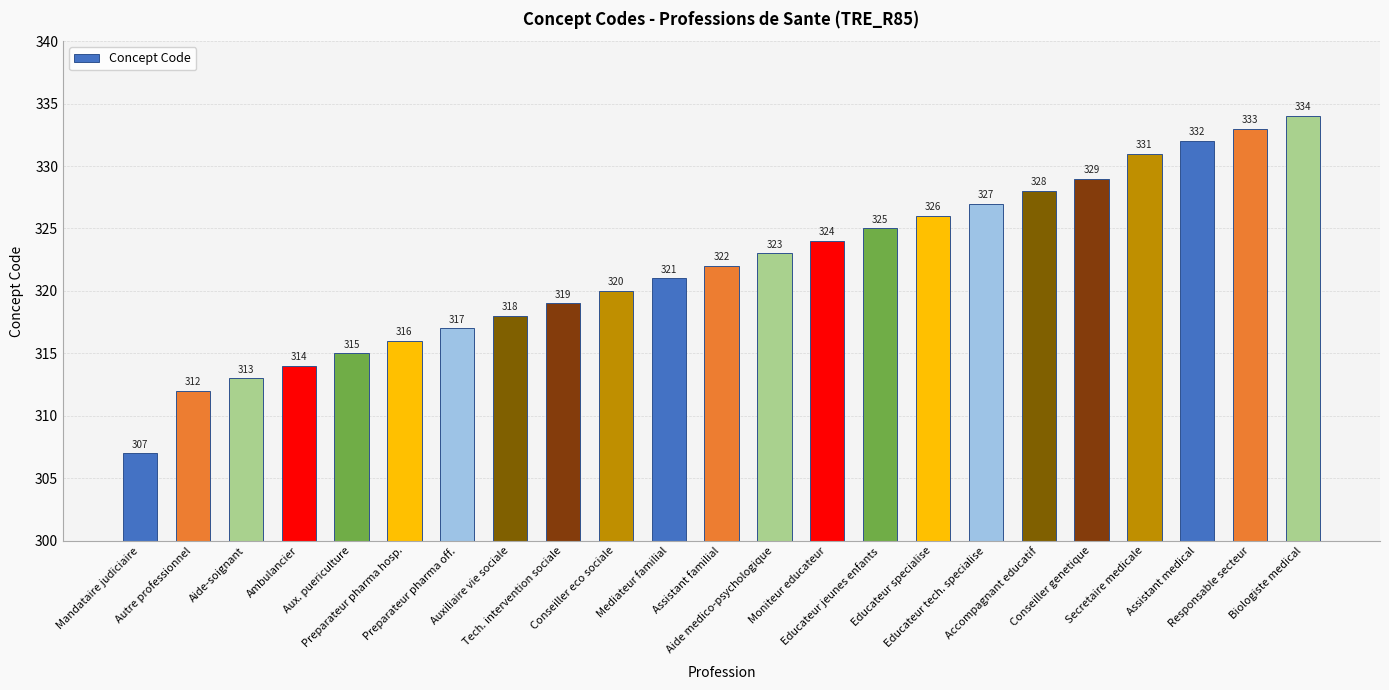

What is the label of the 8th bar from the left?

Auxiliaire vie sociale